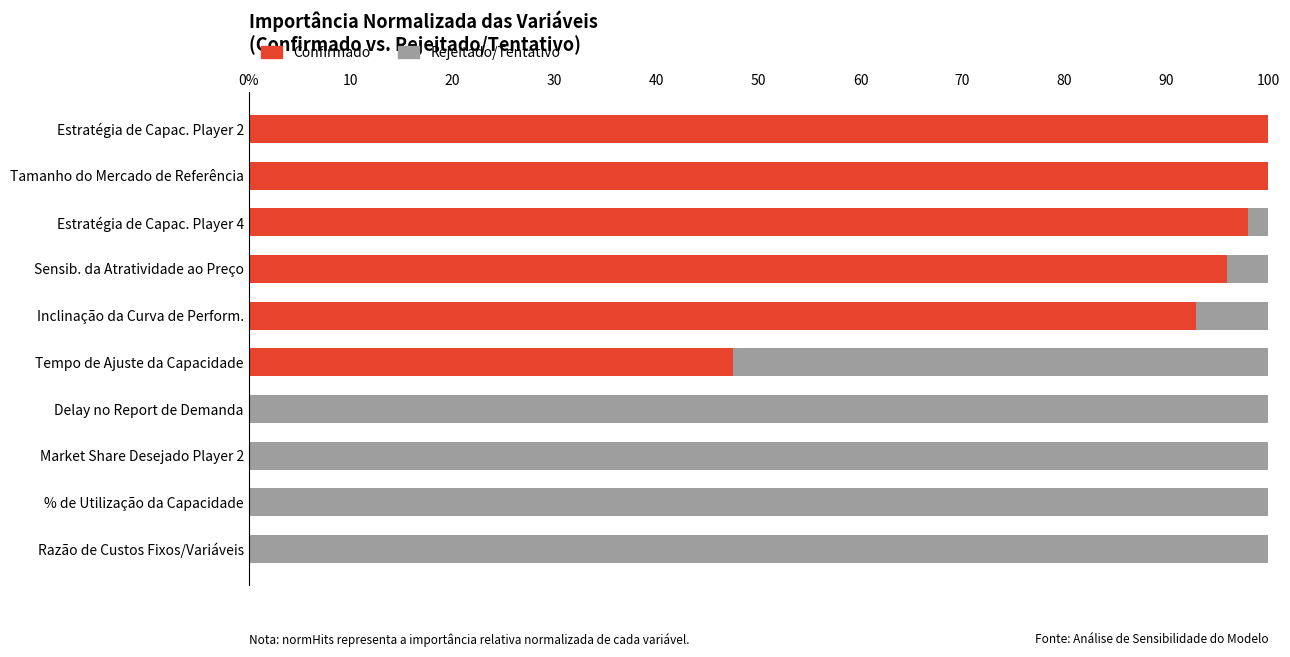

What are all the series names shown in the legend?

Confirmado, Rejeitado/Tentativo